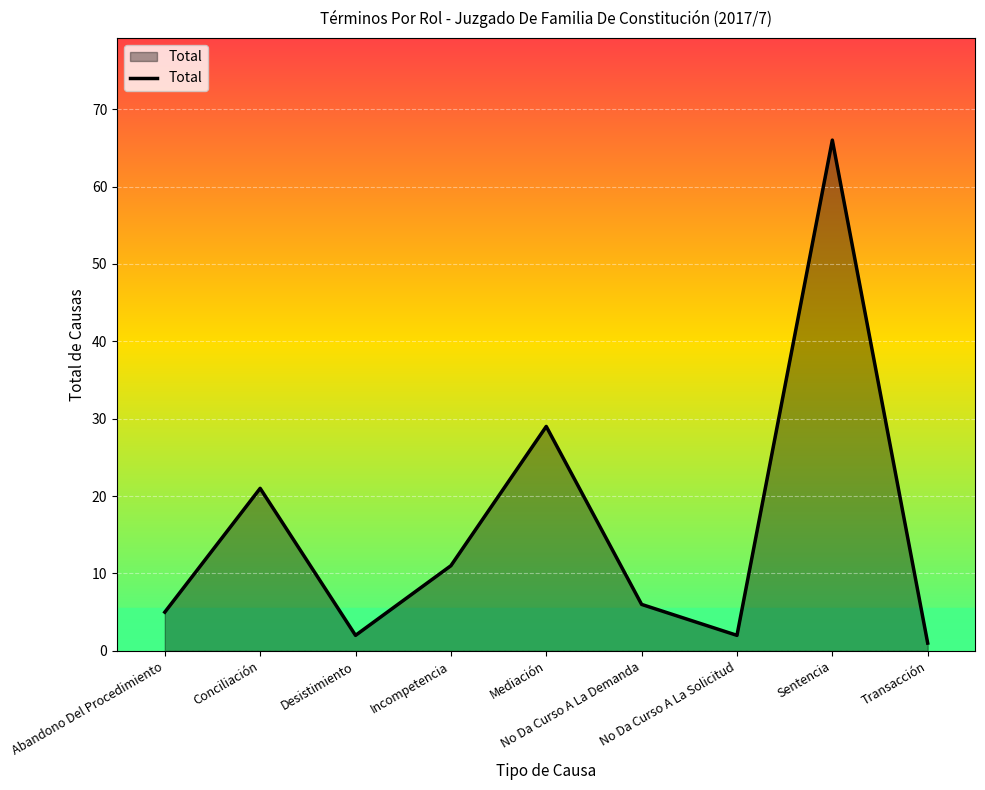

Reading left to right, extract all data points from this chart.

Abandono Del Procedimiento=5	Conciliación=21	Desistimiento=2	Incompetencia=11	Mediación=29	No Da Curso A La Demanda=6	No Da Curso A La Solicitud=2	Sentencia=66	Transacción=1